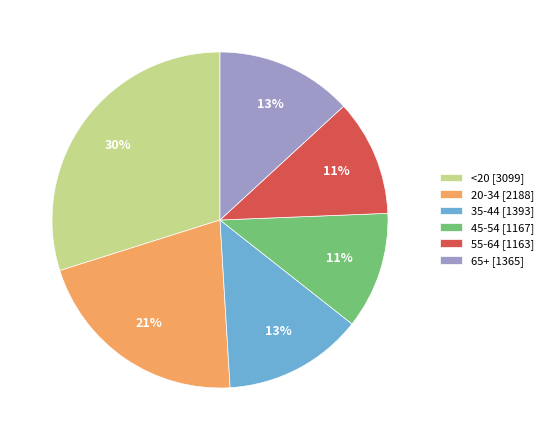

How many slices are in this pie chart?

6